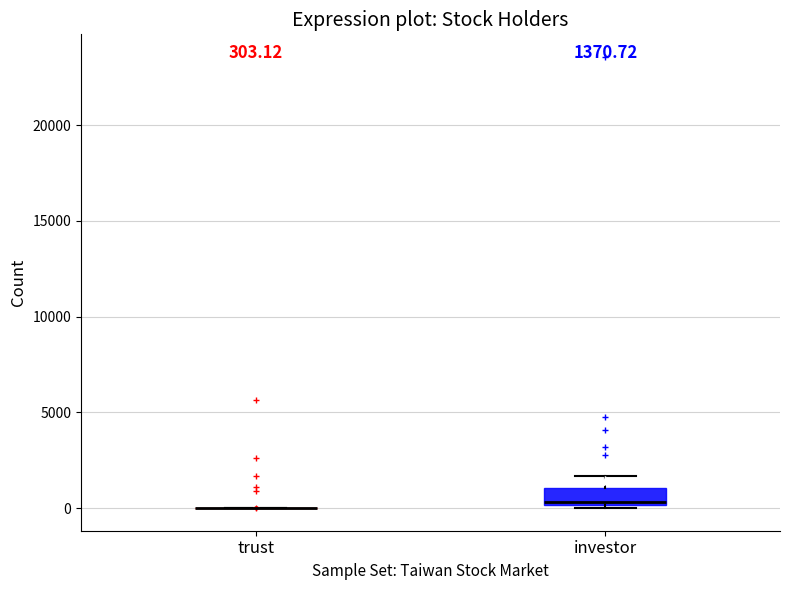

Comparing the boxes themselves (not the whiskers), which one is the tallest?

investor